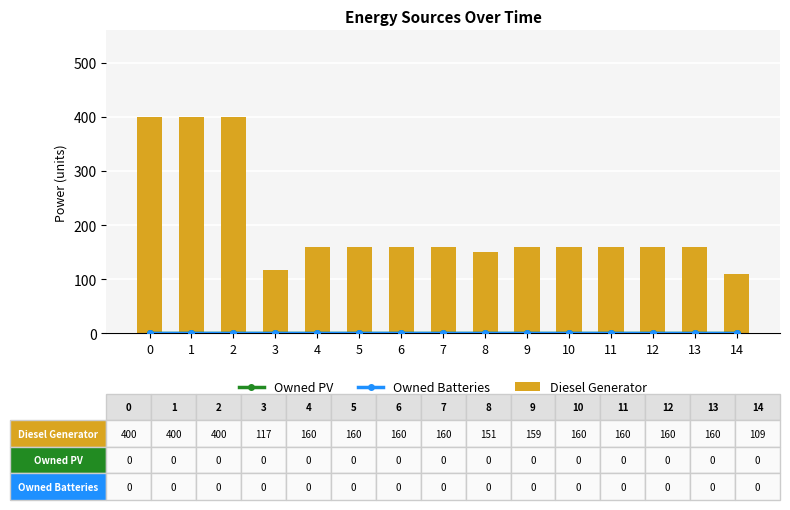

Which series has the widest spread of values?

Diesel Generator